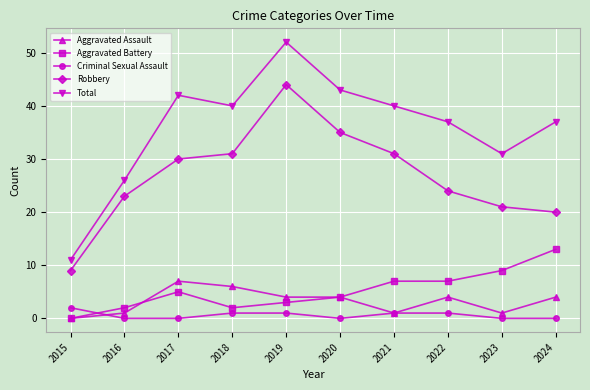

What is the average value of the Total series?

36